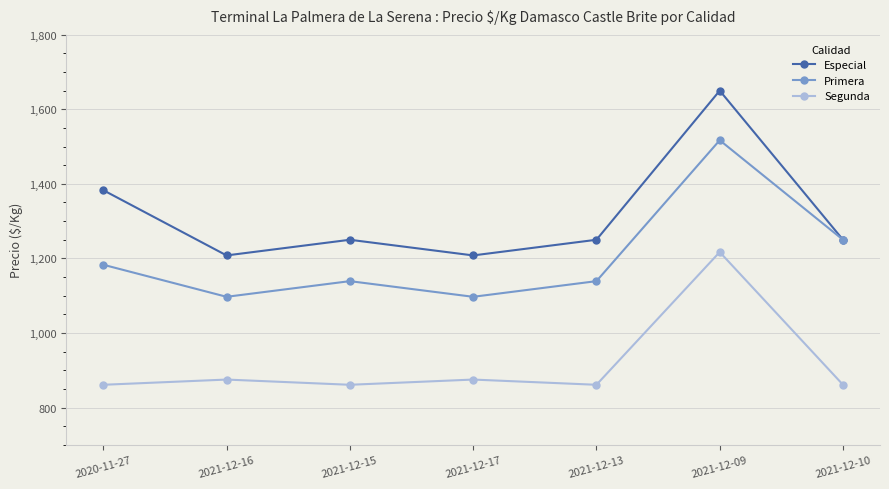

True or false: Segunda and Especial cross at least once.

False